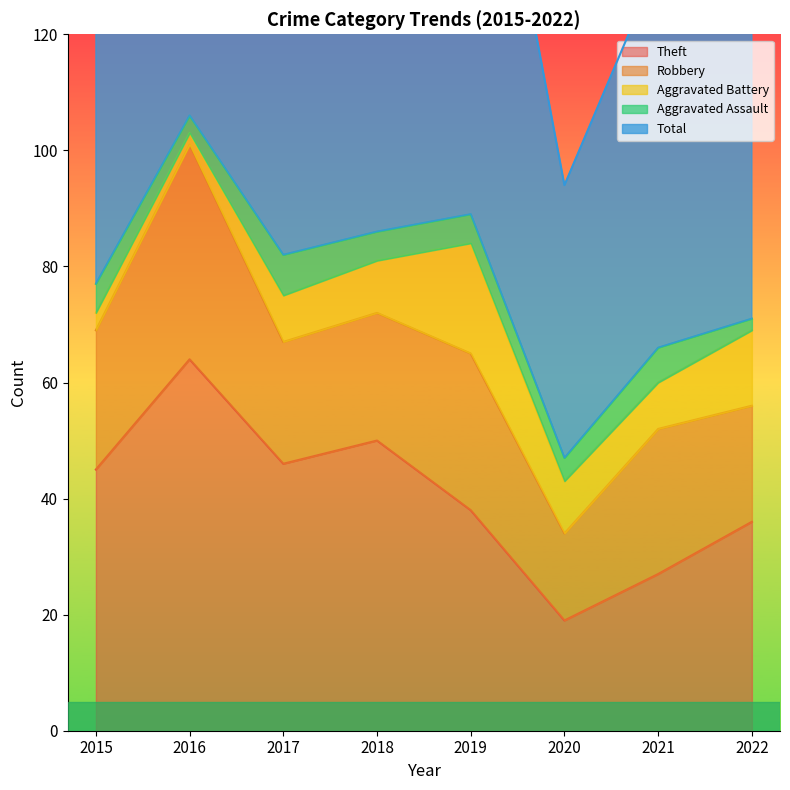

What is the average value of the Robbery series?

24